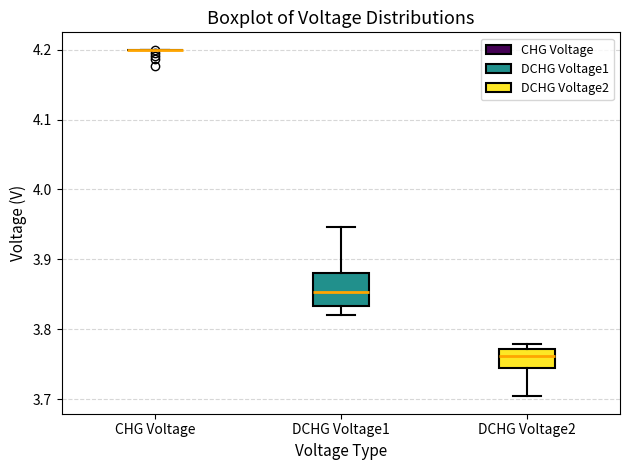

Reading left to right, transcribe this box plot: for each box, give where its median line is, the range the box spans, and where its two whiskers end, as read against the y-axis. The values are not printed on the chart, so give them approximately, as read against the axis.

CHG Voltage: box collapsed to a line at 4.20, whiskers 4.20 to 4.20
DCHG Voltage1: median 3.85, box 3.83 to 3.88, whiskers 3.82 to 3.95
DCHG Voltage2: median 3.76, box 3.74 to 3.77, whiskers 3.70 to 3.78